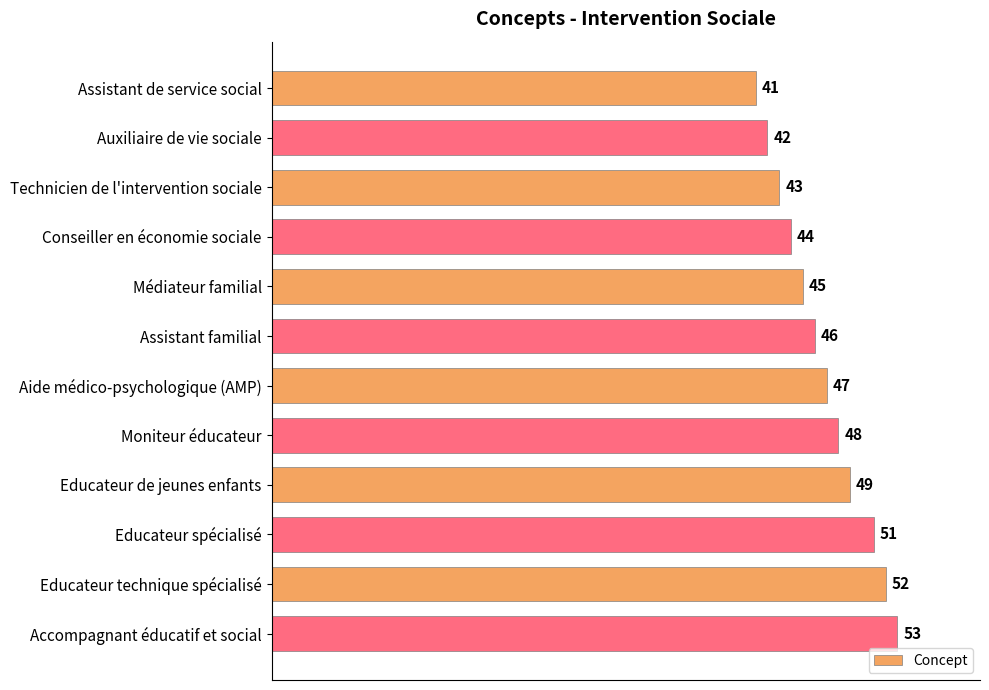

Reading bottom to top, transcribe all the data shown in this chart.

Accompagnant éducatif et social=53	Educateur technique spécialisé=52	Educateur spécialisé=51	Educateur de jeunes enfants=49	Moniteur éducateur=48	Aide médico-psychologique (AMP)=47	Assistant familial=46	Médiateur familial=45	Conseiller en économie sociale=44	Technicien de l'intervention sociale=43	Auxiliaire de vie sociale=42	Assistant de service social=41